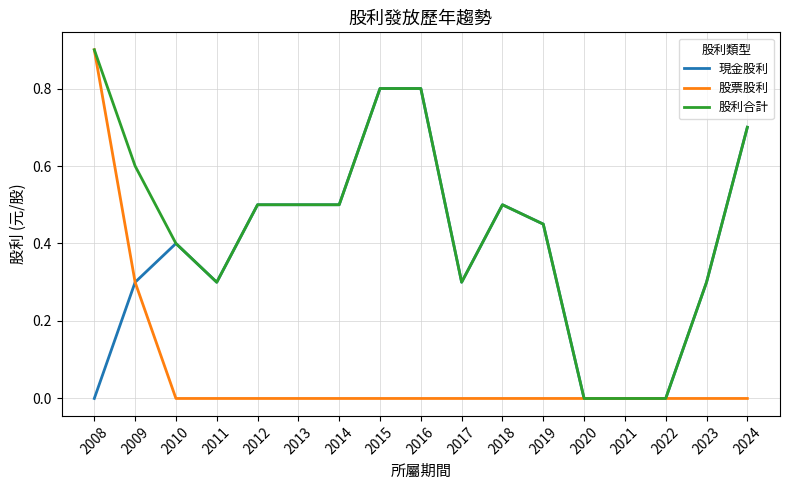

List the series in order of their overall mean, highest first.

股利合計, 現金股利, 股票股利